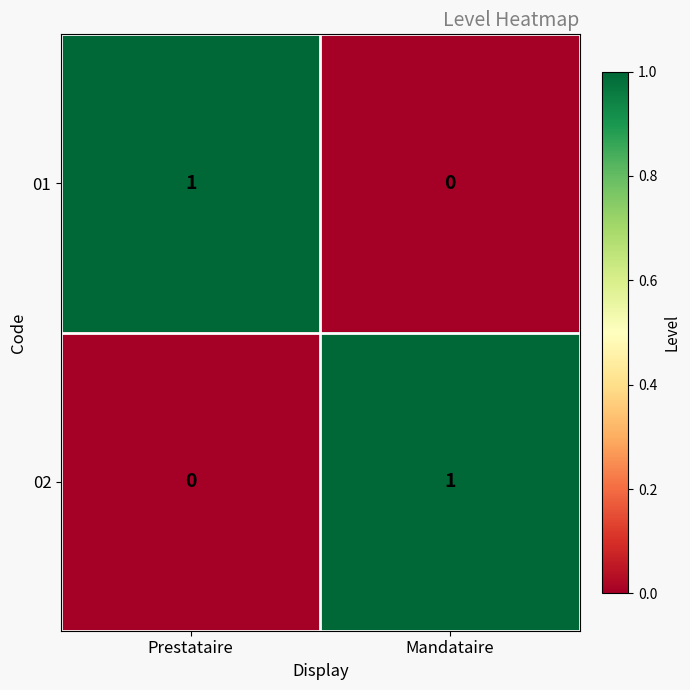

Reading left to right, transcribe all the data shown in this chart.

01: 1	0
02: 0	1